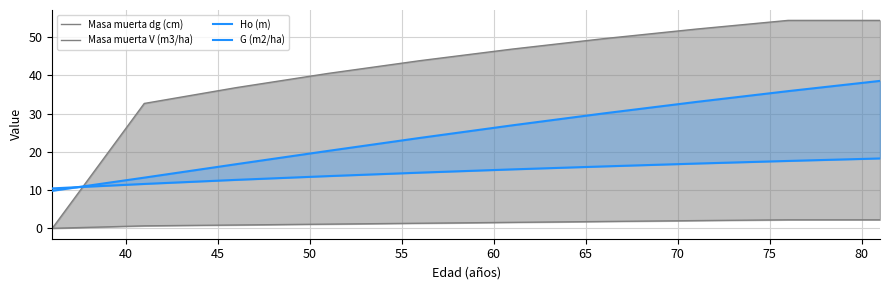

Which series has the largest total across all categories?

Masa muerta dg (cm)